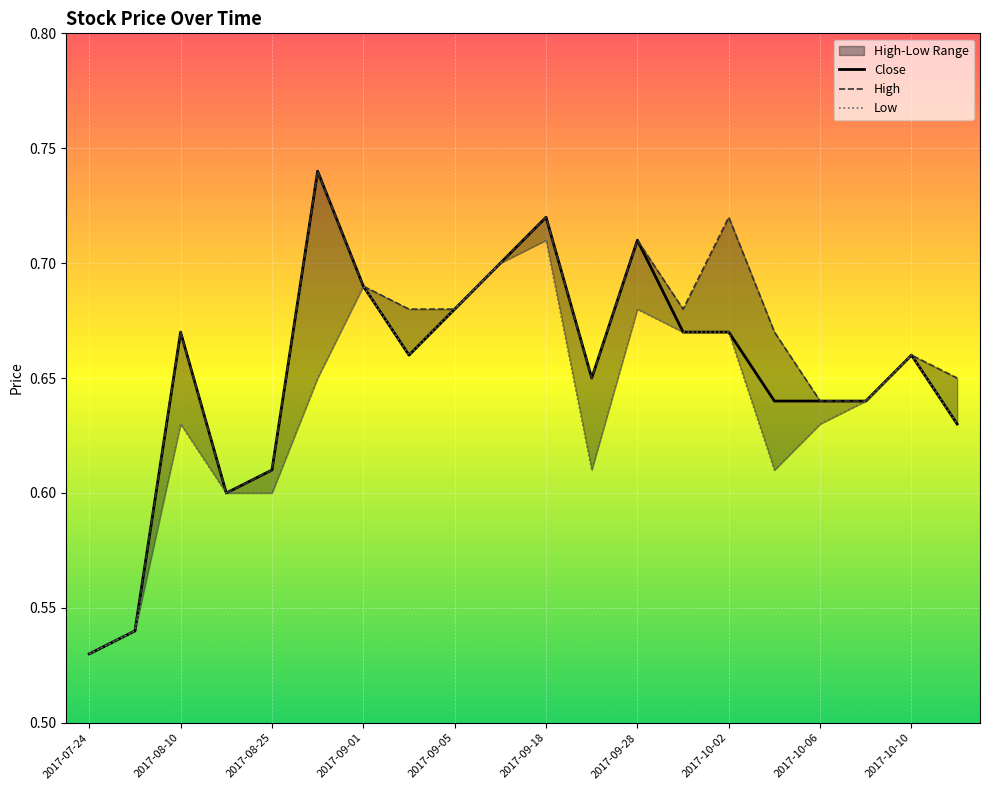

In High, how many points are higher than both neighbors (excluding endpoints)?

6